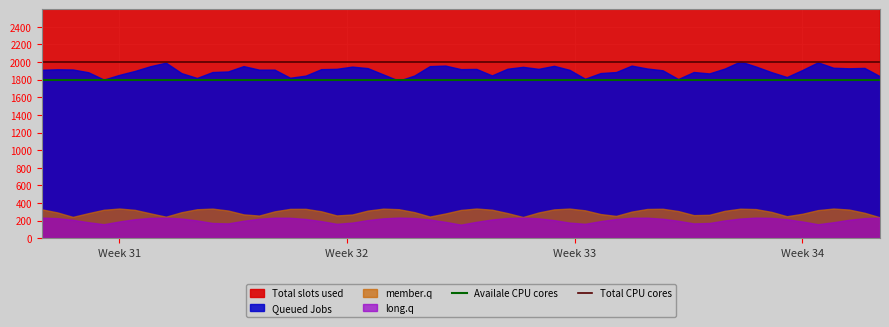

The Availale CPU cores series shows 1056 at Week 32. True or false?

False